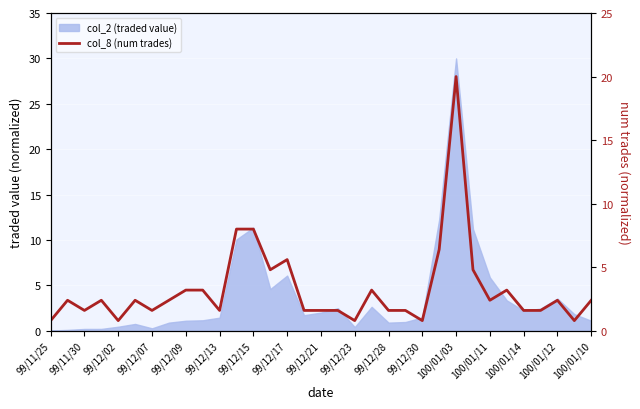

Reading left to right, what are all the values shown in this chart?

0.8	2.4	1.6	2.4	0.8	2.4	1.6	2.4	3.2	3.2	1.6	8.0	8.0	4.8	5.6	1.6	1.6	1.6	0.8	3.2	1.6	1.6	0.8	6.4	20.0	4.8	2.4	3.2	1.6	1.6	2.4	0.8	2.4